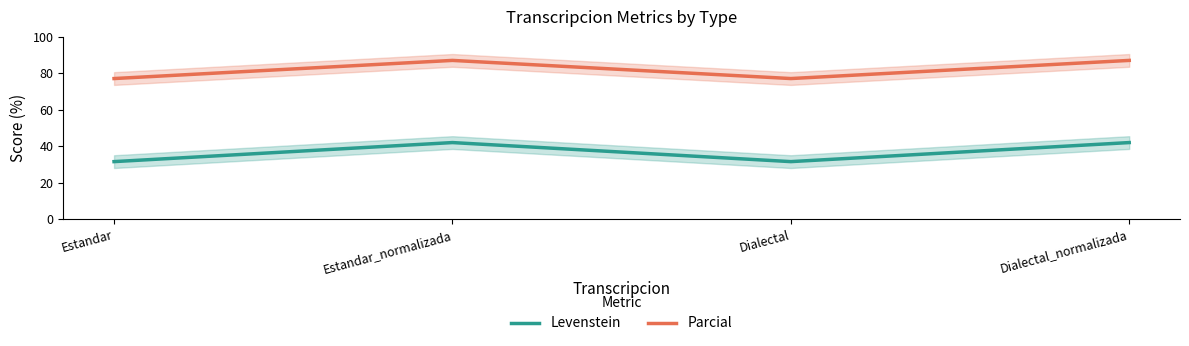

What are all the series names shown in the legend?

Levenstein, Parcial